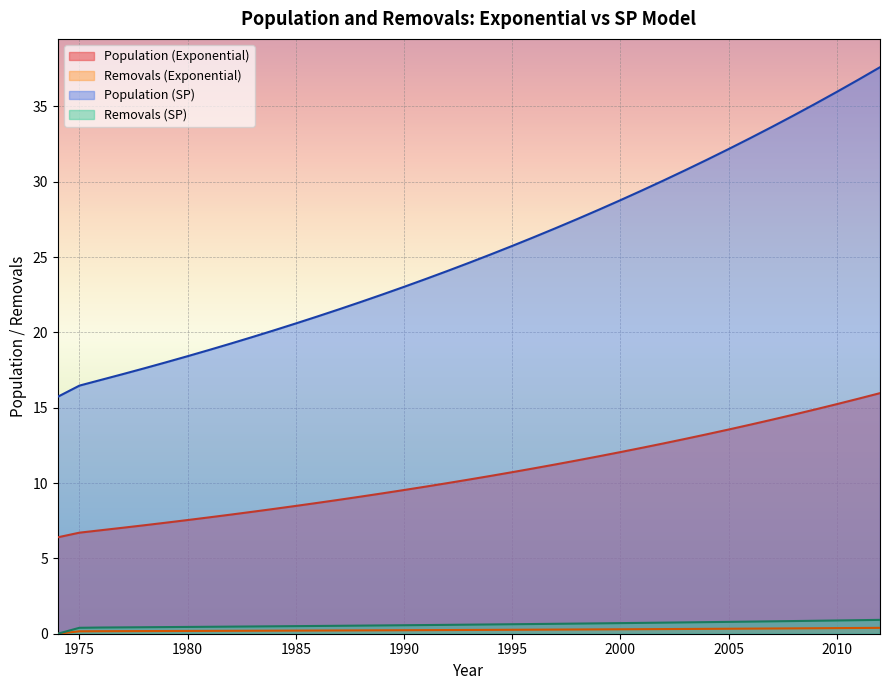

What are all the series names shown in the legend?

Population (Exponential), Removals (Exponential), Population (SP), Removals (SP)